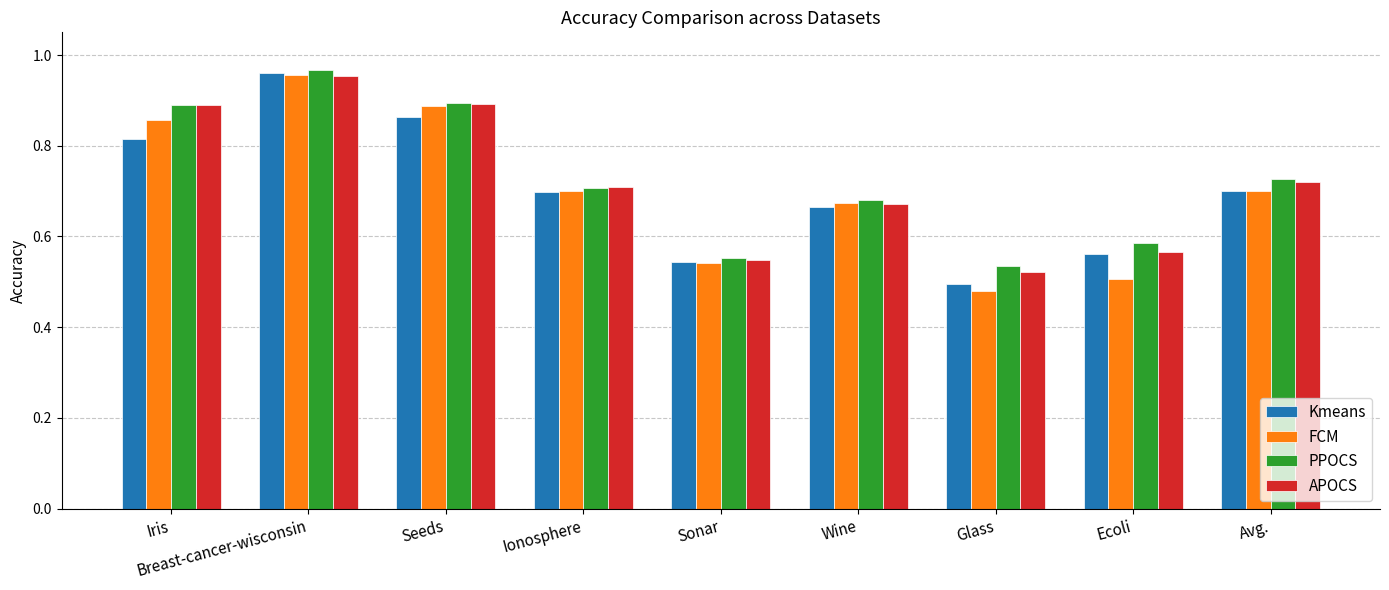

Is the value of PPOCS at Ionosphere greater than the value of Kmeans at Seeds?

No